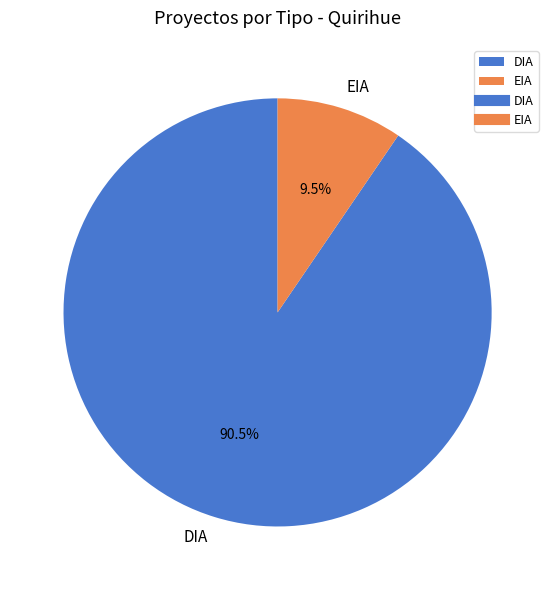

Count the number of slices in the pie.

2